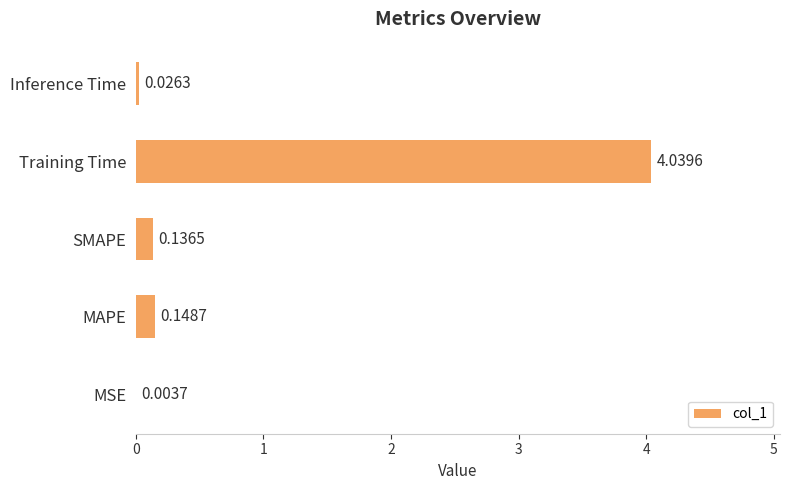

How many distinct data groups are displayed?

1